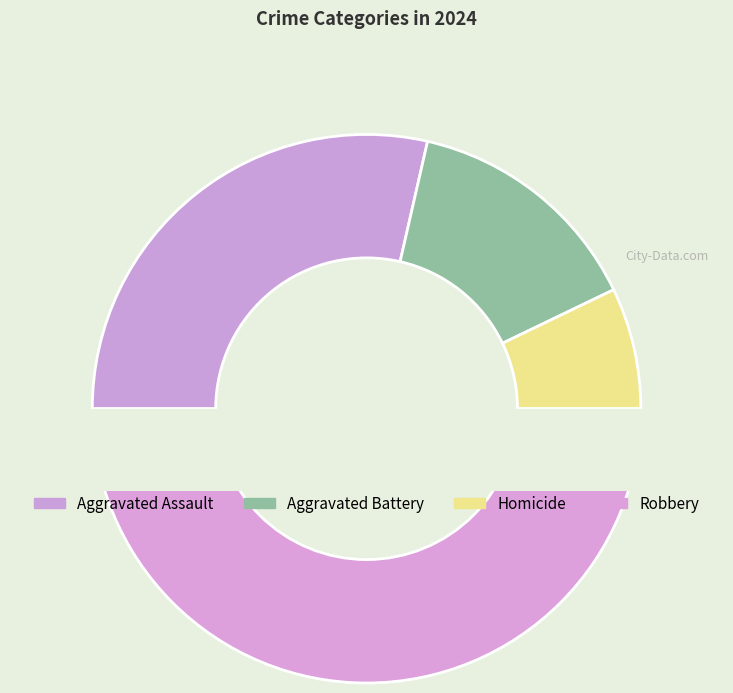

What is the largest slice in the pie chart?

Robbery